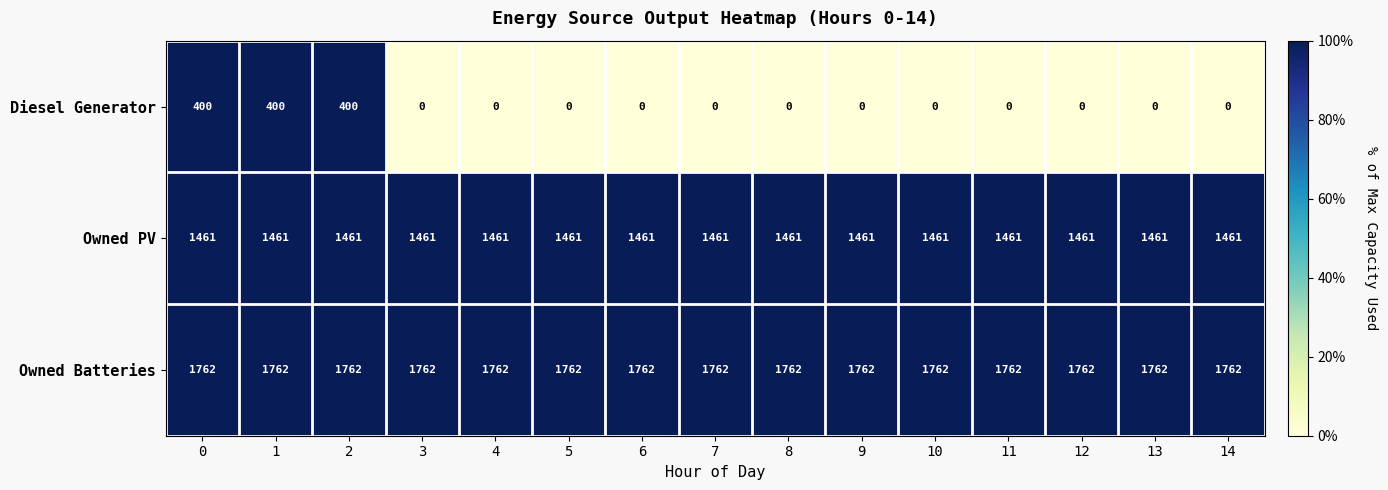

What is the difference between the highest and lowest values at 0?

1362